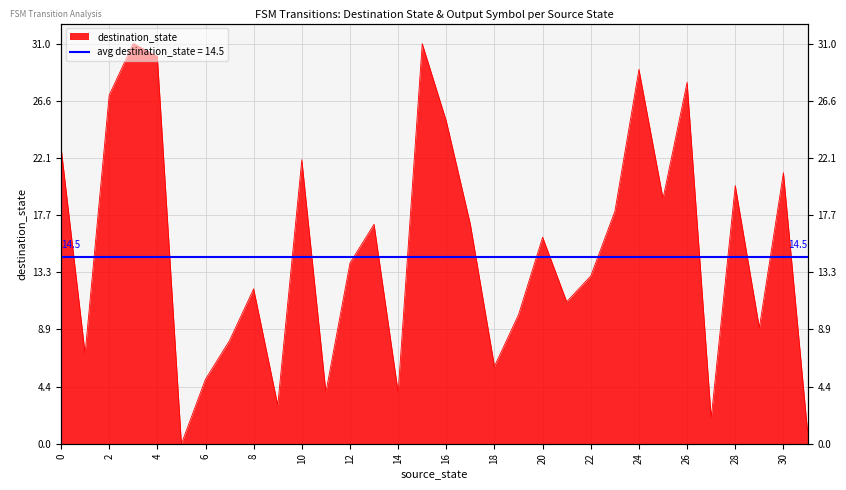

Where is the first local minimum?

1